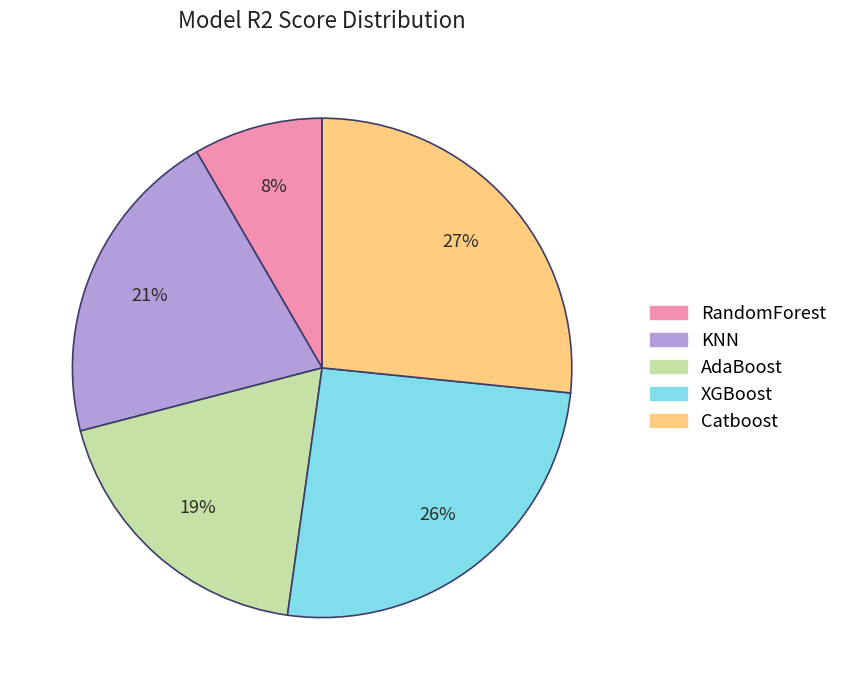

To the nearest percent, what percentage of the pie is KNN?

21%